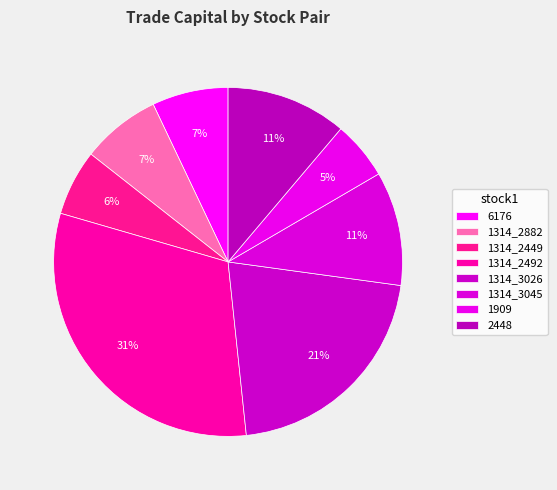

Count the number of slices in the pie.

8